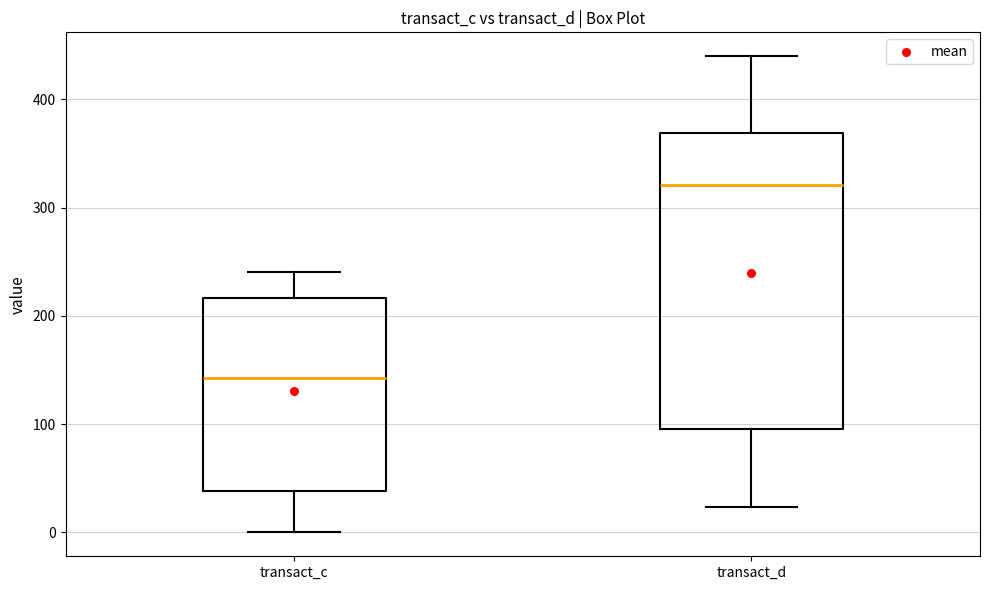

Which box is the tallest, from its lower edge to its upper edge?

transact_d